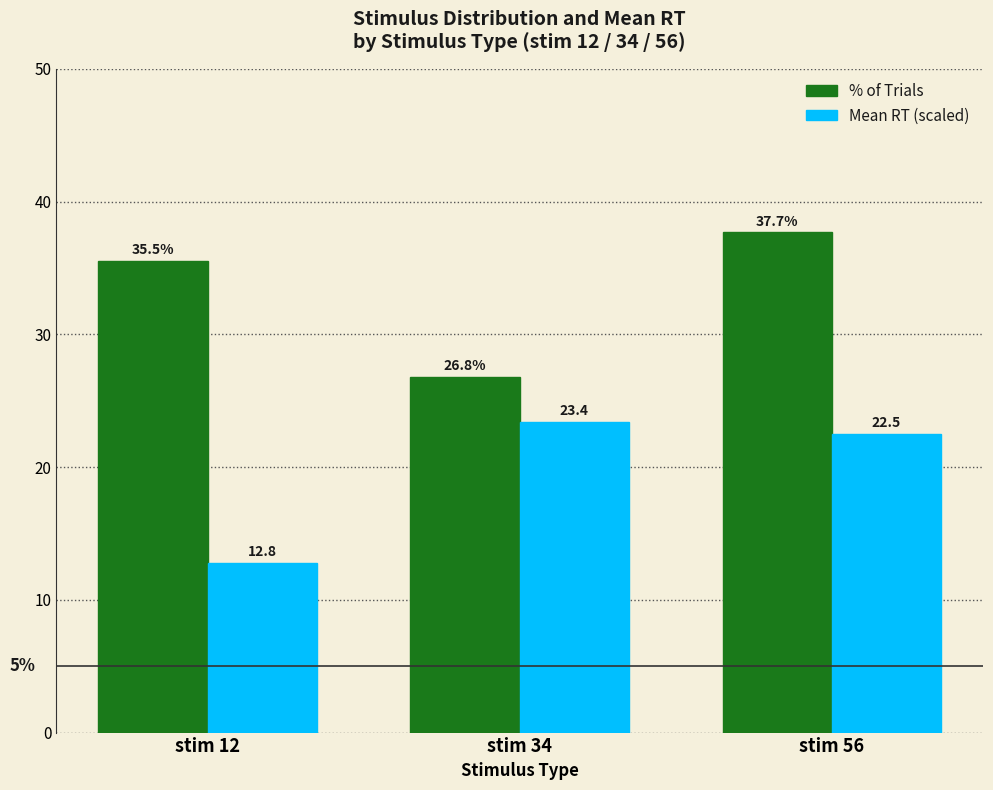

What is the sum of the Mean RT (scaled) values at stim 34 and stim 12?

36.2